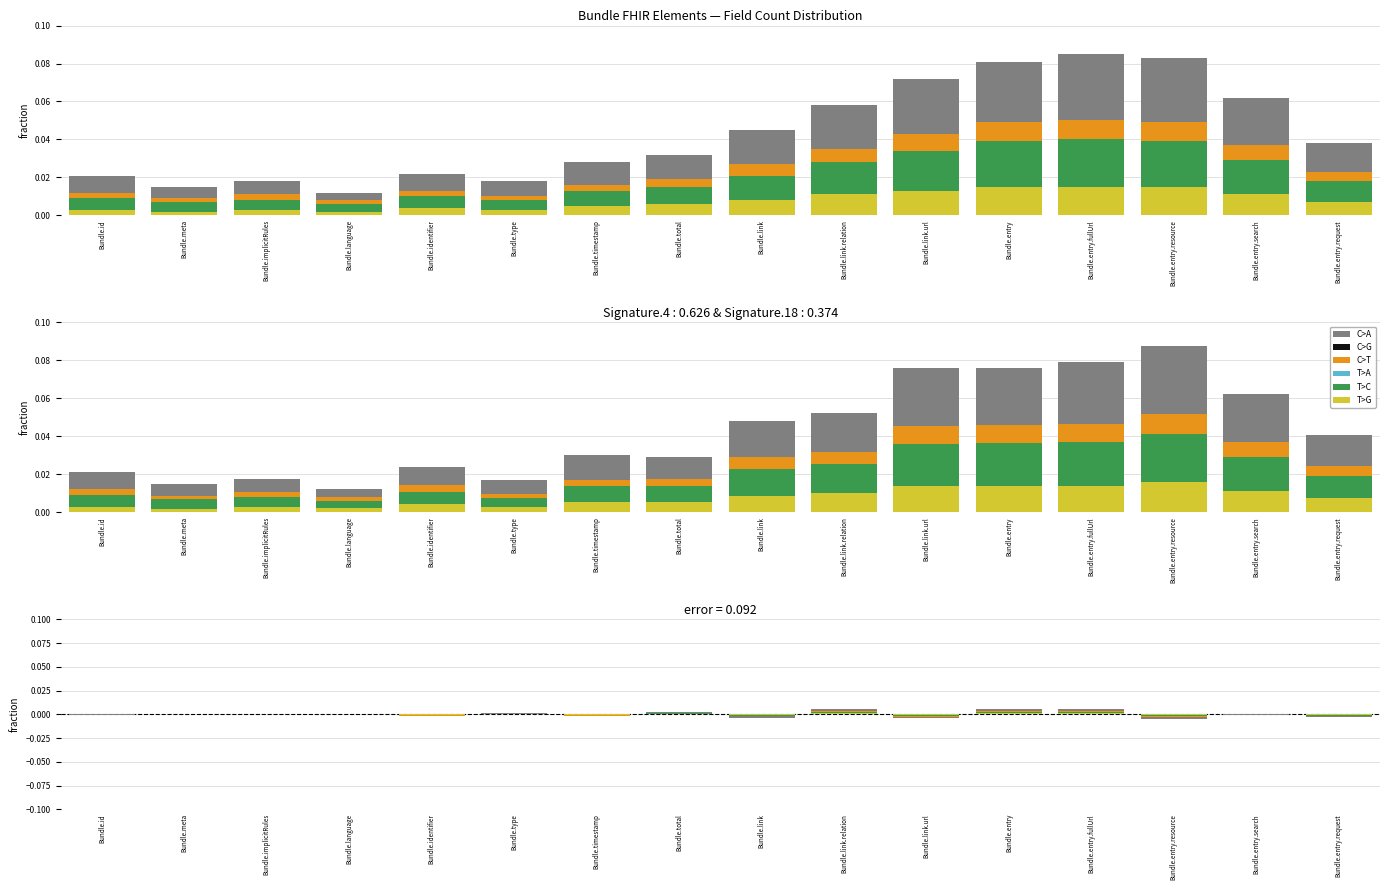

At which category is the sum across all series the highest?

Bundle.entry.fullUrl